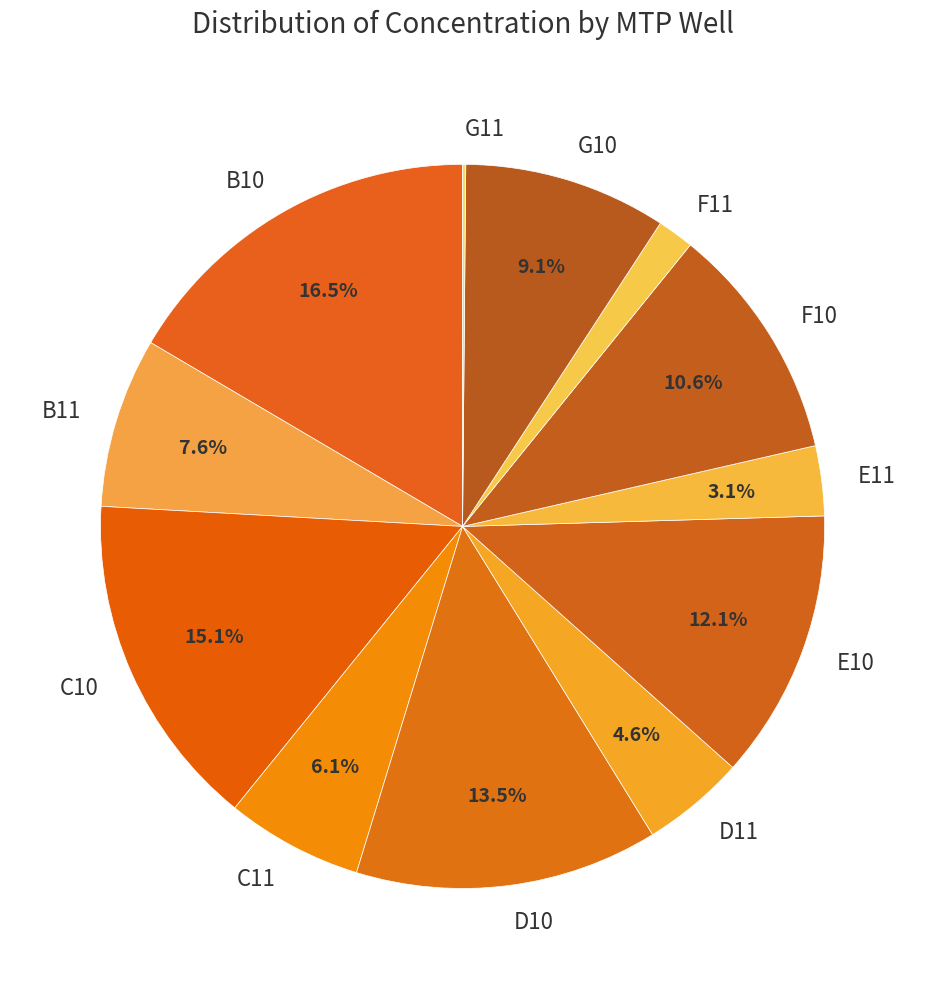

Is there any slice that represents more than half of the pie?

No